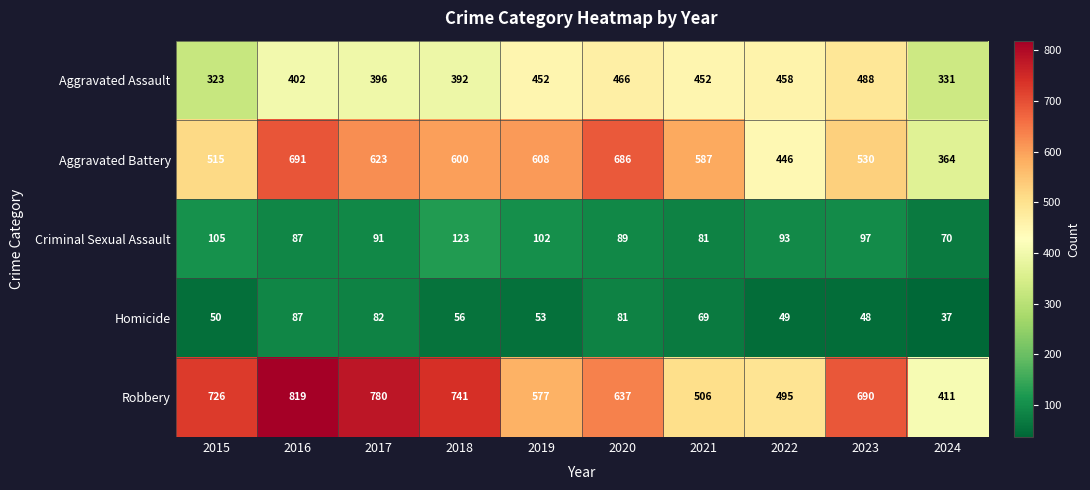

What is the difference between the maximum and minimum values in the Aggravated Assault series?

165